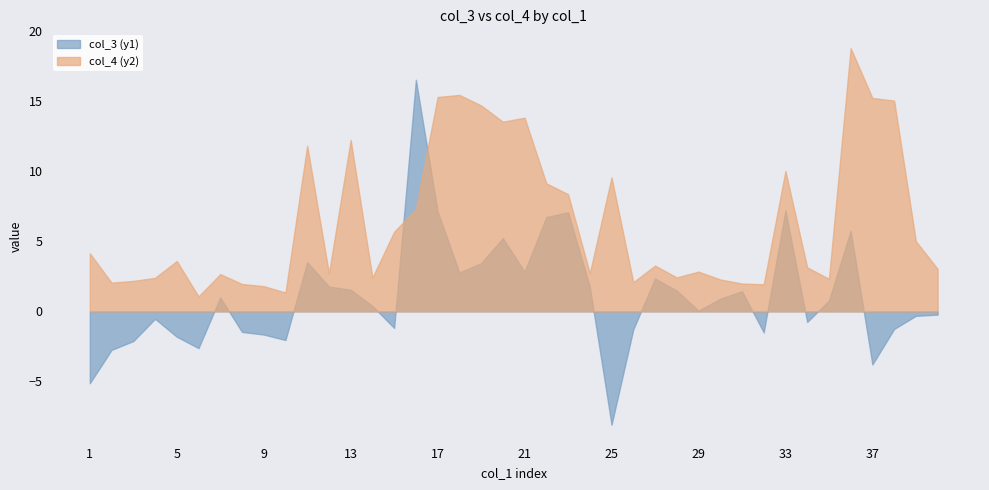

In col_4 (y2), how many points are higher than both neighbors (excluding endpoints)?

11